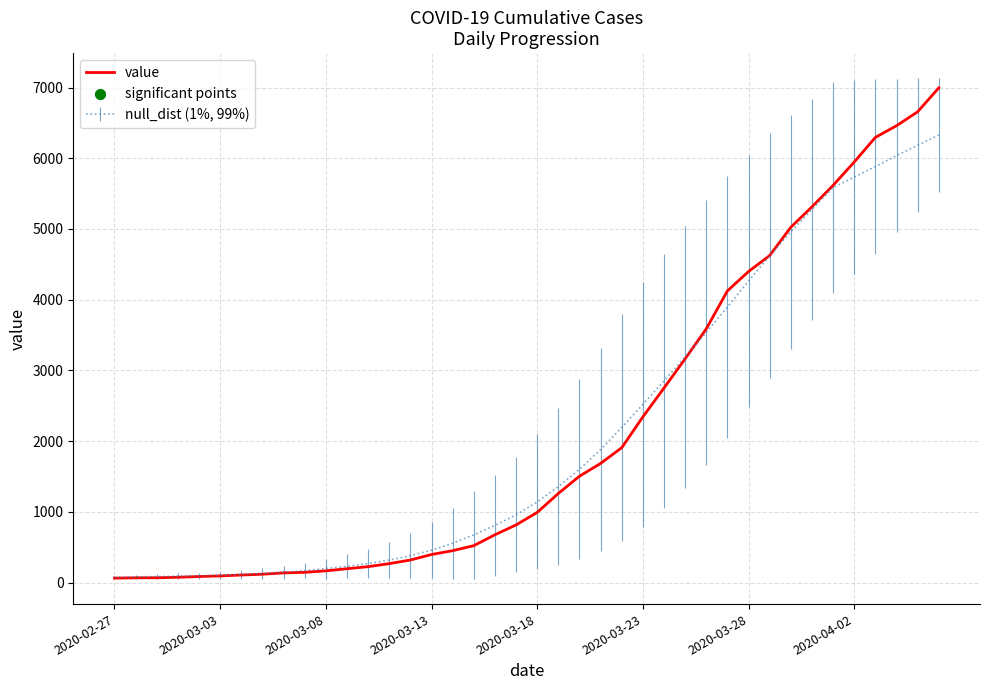

Which series has the largest range (max minus min)?

value